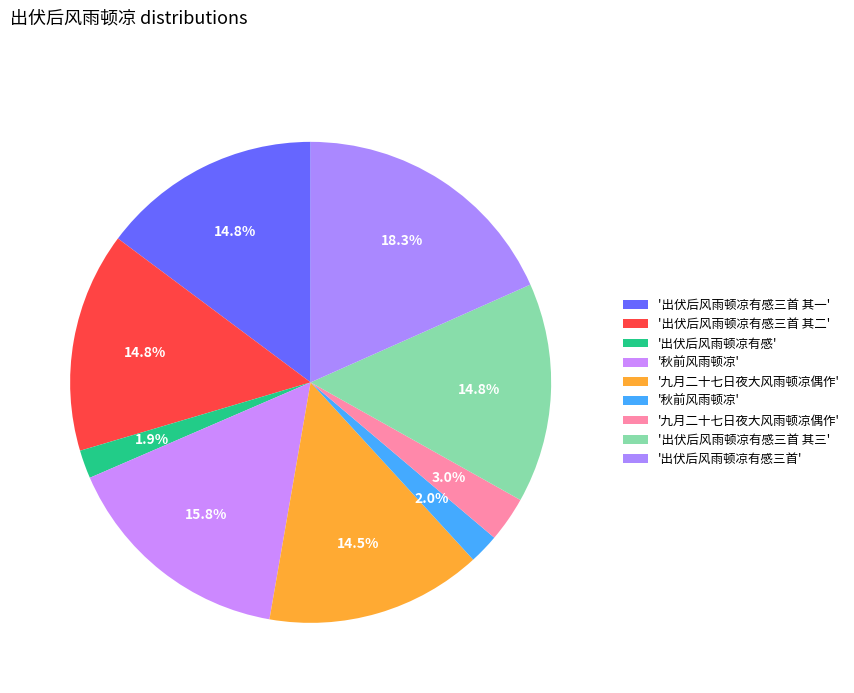

Count the number of slices in the pie.

9